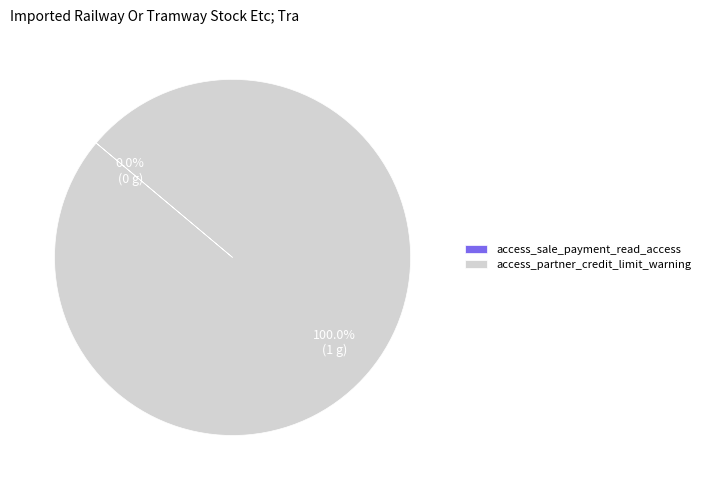

How many segments does this pie chart have?

2